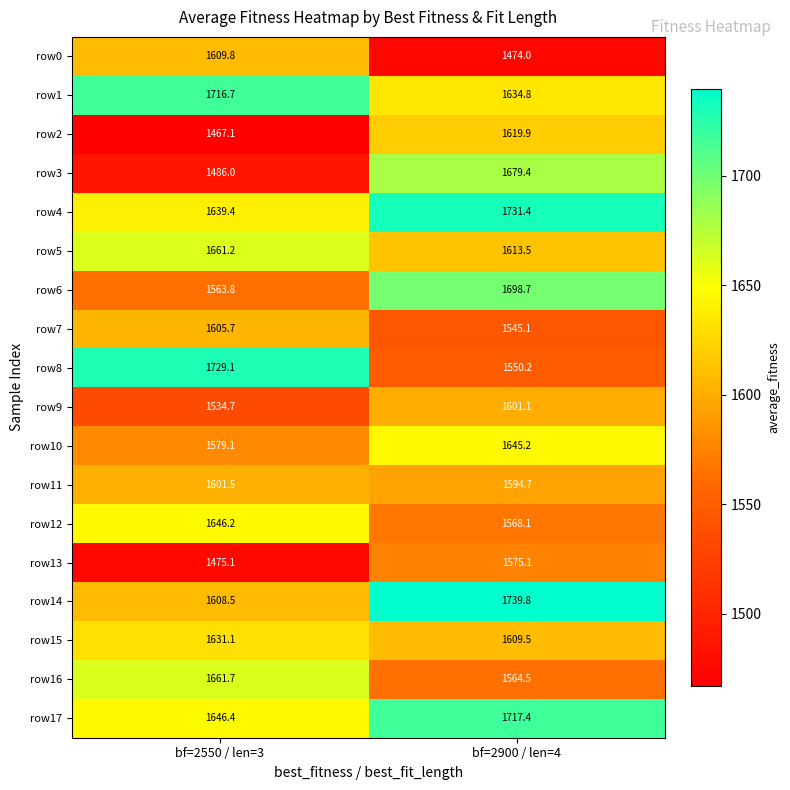

Rank the series at bf=2900 / len=4 from highest to lowest value.

row14, row4, row17, row6, row3, row10, row1, row2, row5, row15, row9, row11, row13, row12, row16, row8, row7, row0